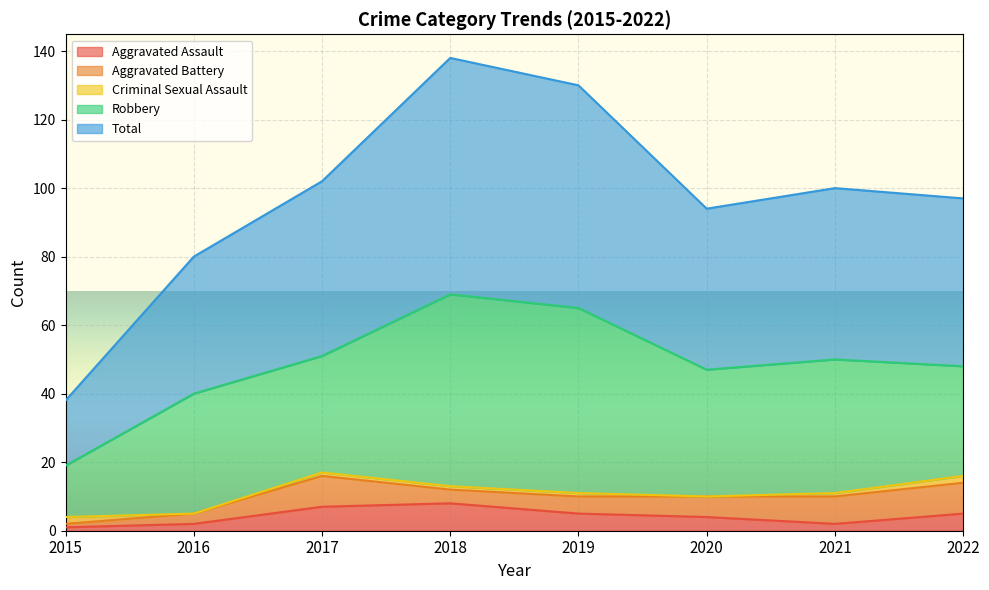

At which category is the sum across all series the highest?

2018